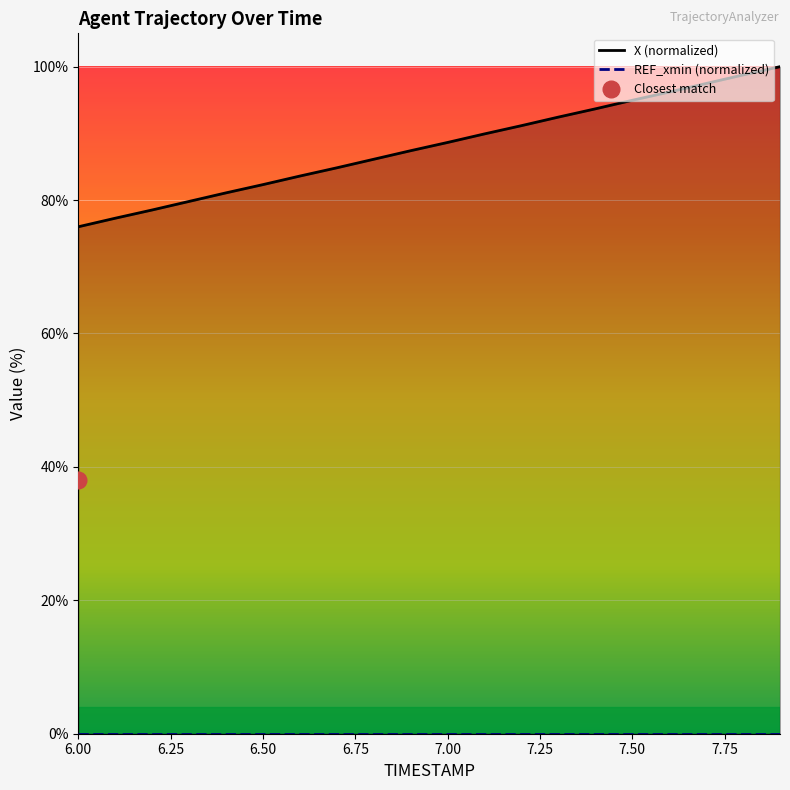

What is the lowest value of the X (normalized) series?

76.0